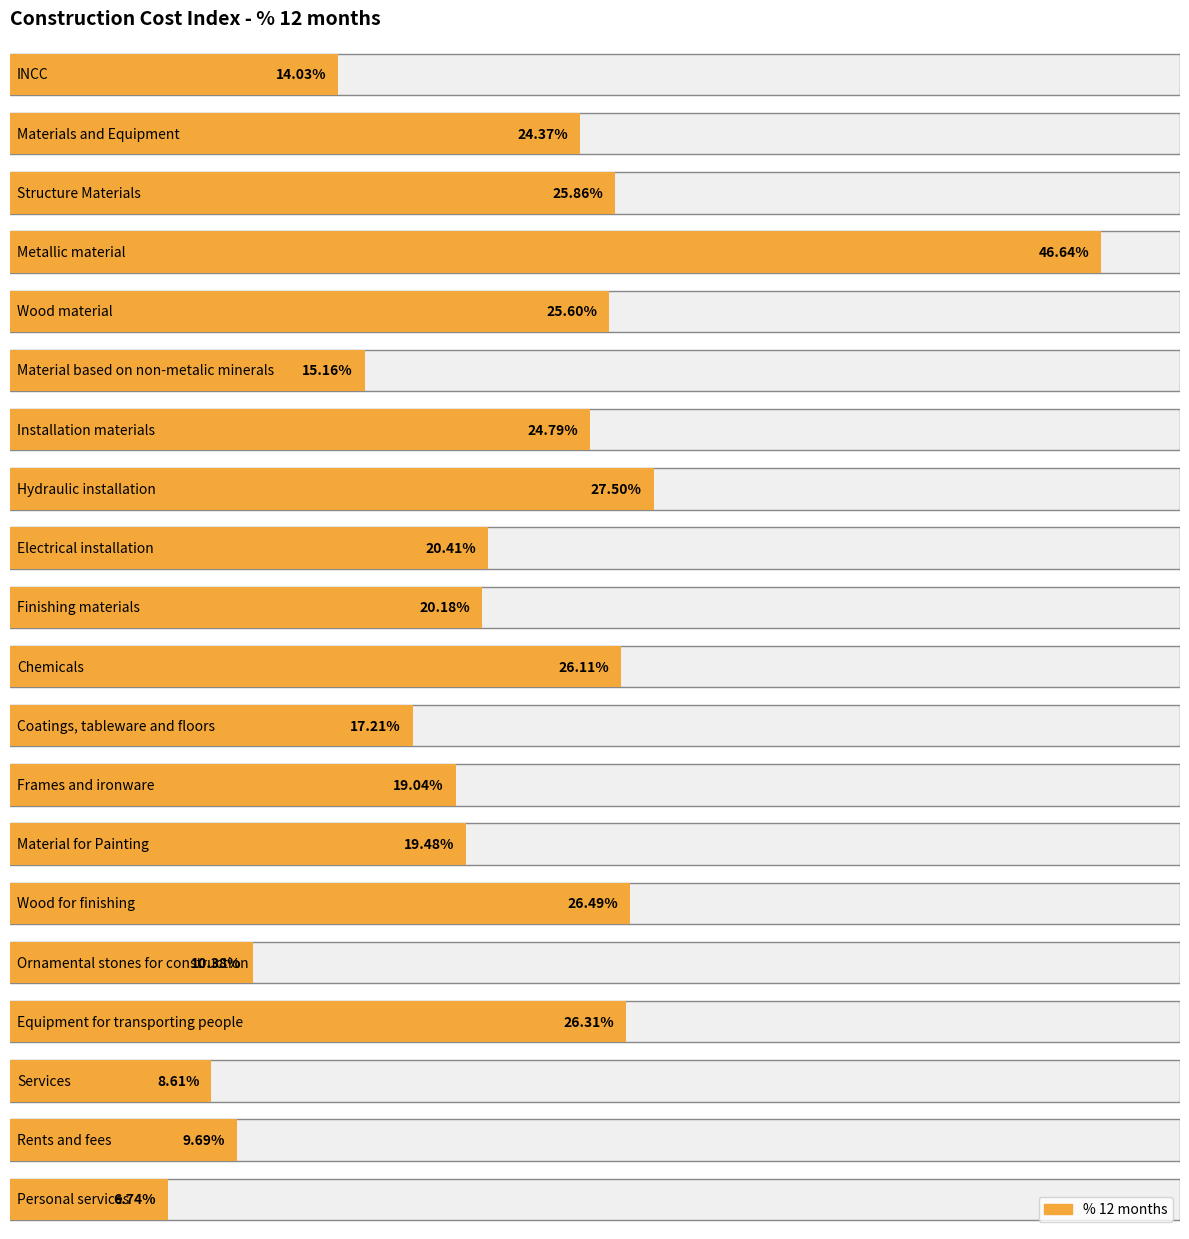

Where is the data nearest to the value 26?

Chemicals